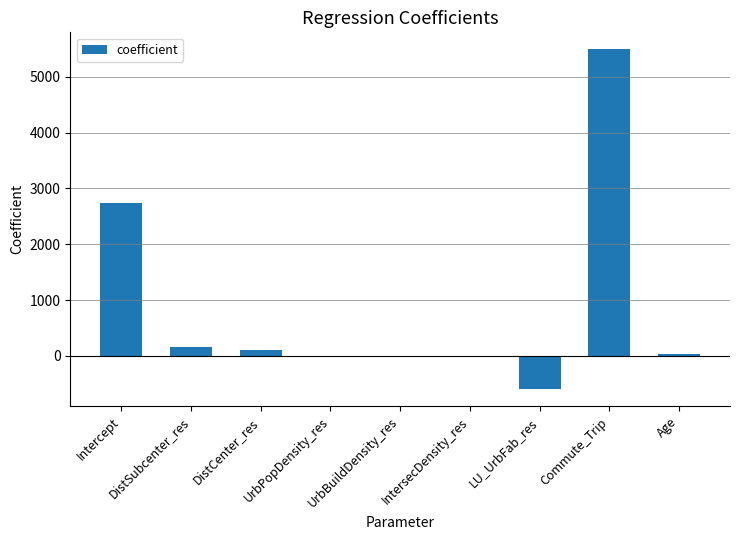

True or false: the data shows 1200.2 at Intercept.

False